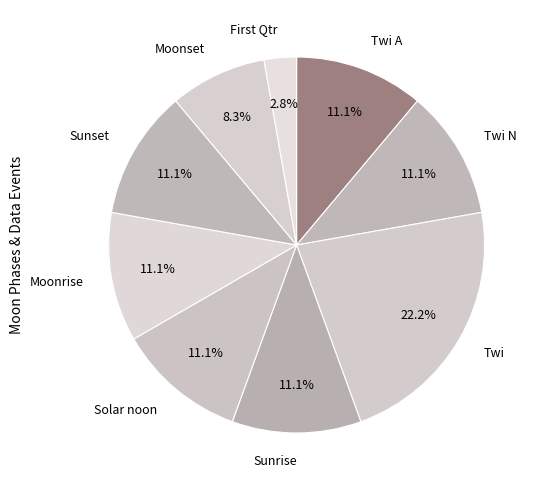

How much of the chart is everything except Twi A?

88.9%